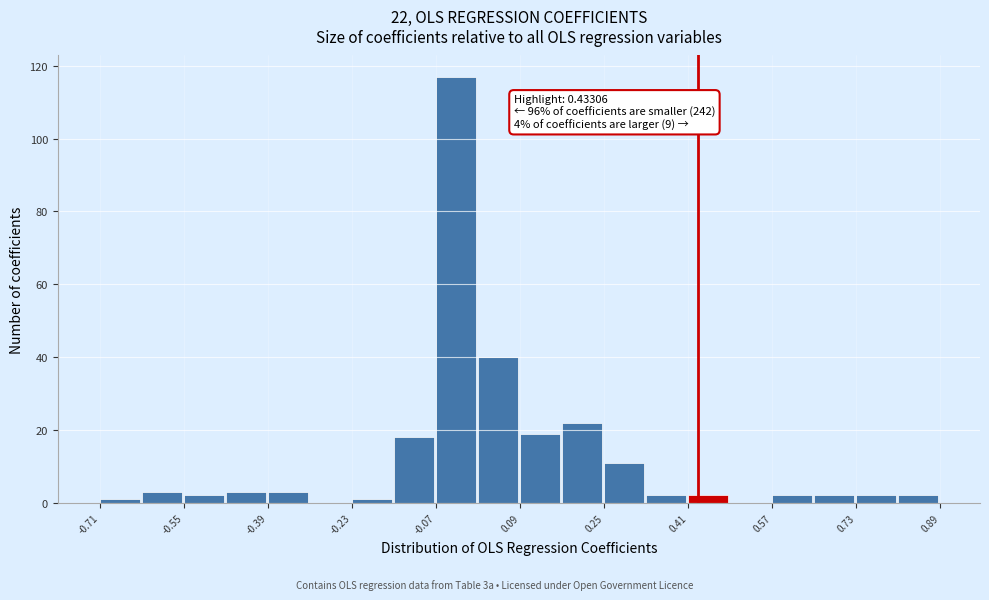

Which range on the x-axis has the tallest bar?

-0.06 to 0.02